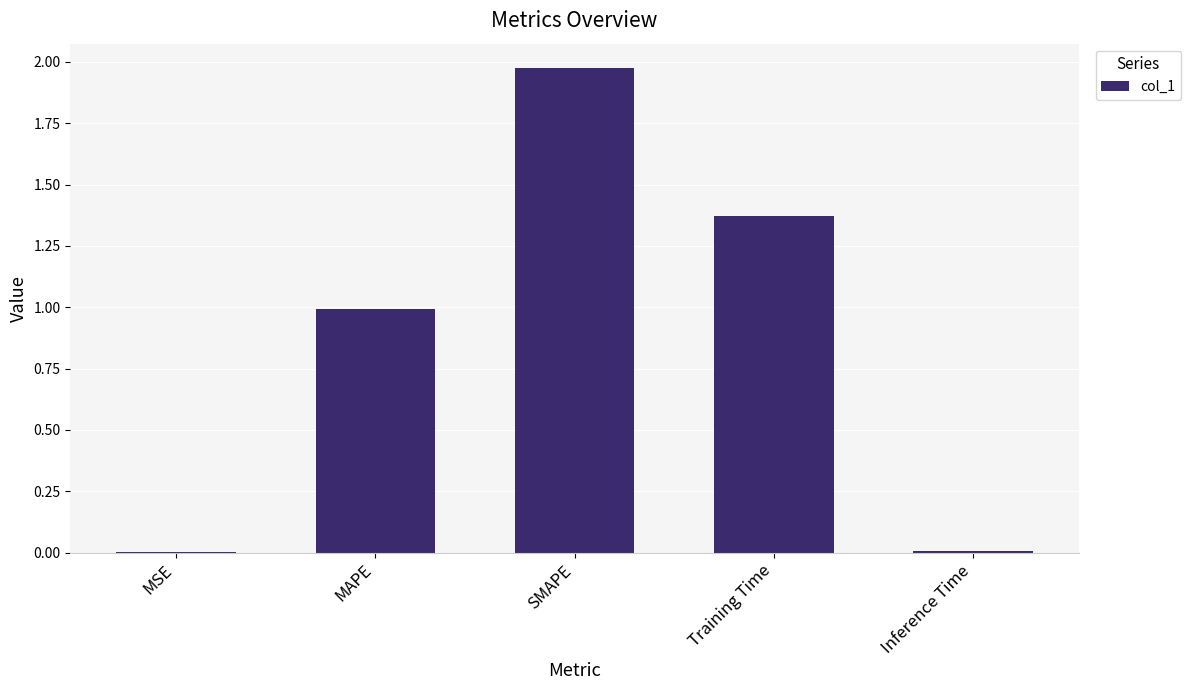

Which label corresponds to the largest value in the chart?

SMAPE